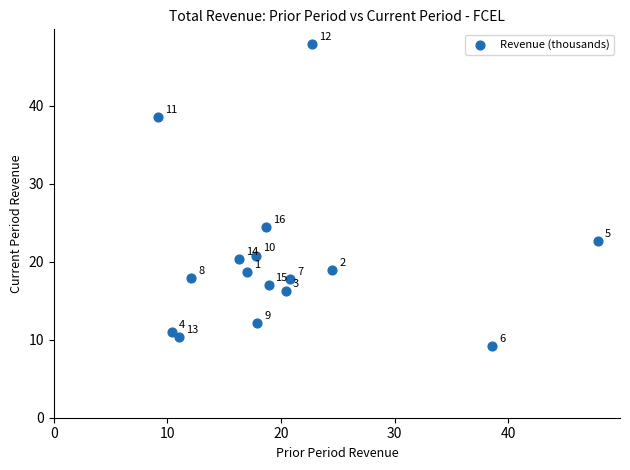

What is the range of Y values (max minus min)?

38.7